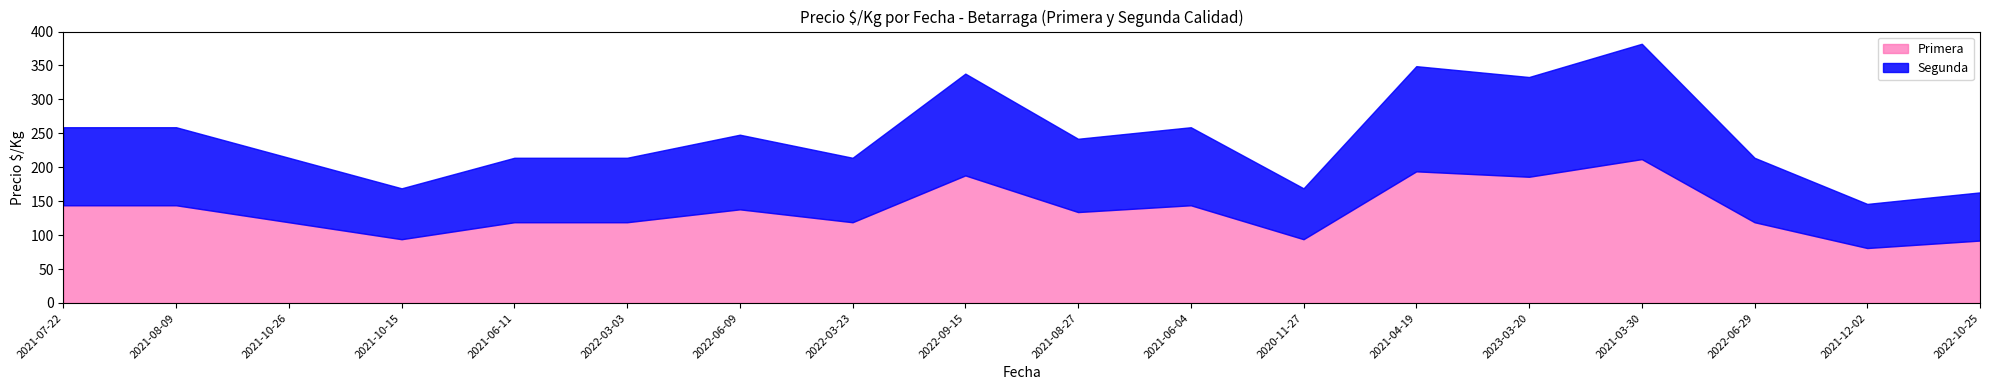

What is the average value of the Segunda series?

108